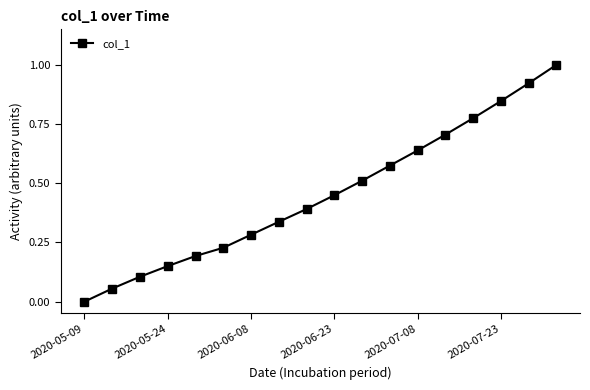

True or false: there are more than 1 points higher than both neighbors.

False